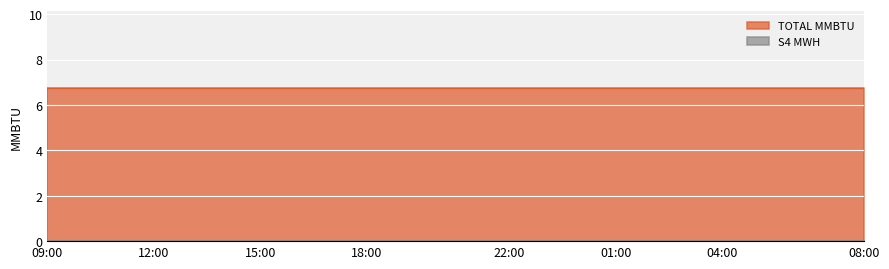

Rank the categories by TOTAL MMBTU value from lowest to highest.

09:00, 10:00, 11:00, 12:00, 13:00, 14:00, 15:00, 16:00, 17:00, 18:00, 19:00, 20:00, 21:00, 22:00, 23:00, 00:00, 01:00, 02:00, 03:00, 04:00, 05:00, 06:00, 07:00, 08:00